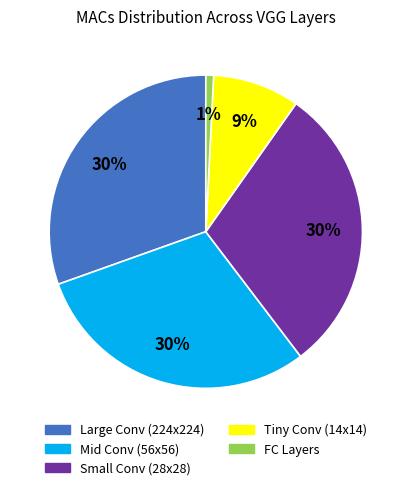

Count the number of slices in the pie.

5